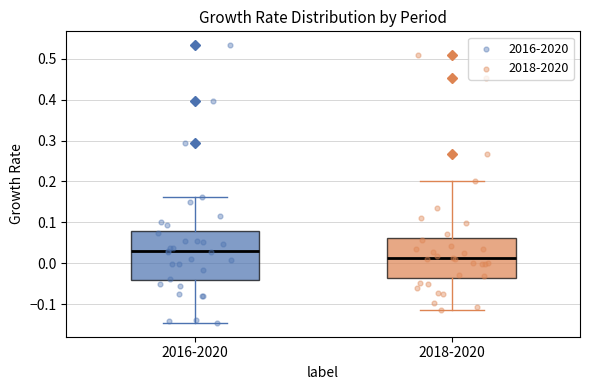

Reading left to right, transcribe this box plot: for each box, give where its median line is, the range the box spans, and where its two whiskers end, as read against the y-axis. The values are not printed on the chart, so give them approximately, as read against the axis.

2016-2020: median 0.03, box -0.04 to 0.08, whiskers -0.15 to 0.16
2018-2020: median 0.01, box -0.03 to 0.06, whiskers -0.11 to 0.20